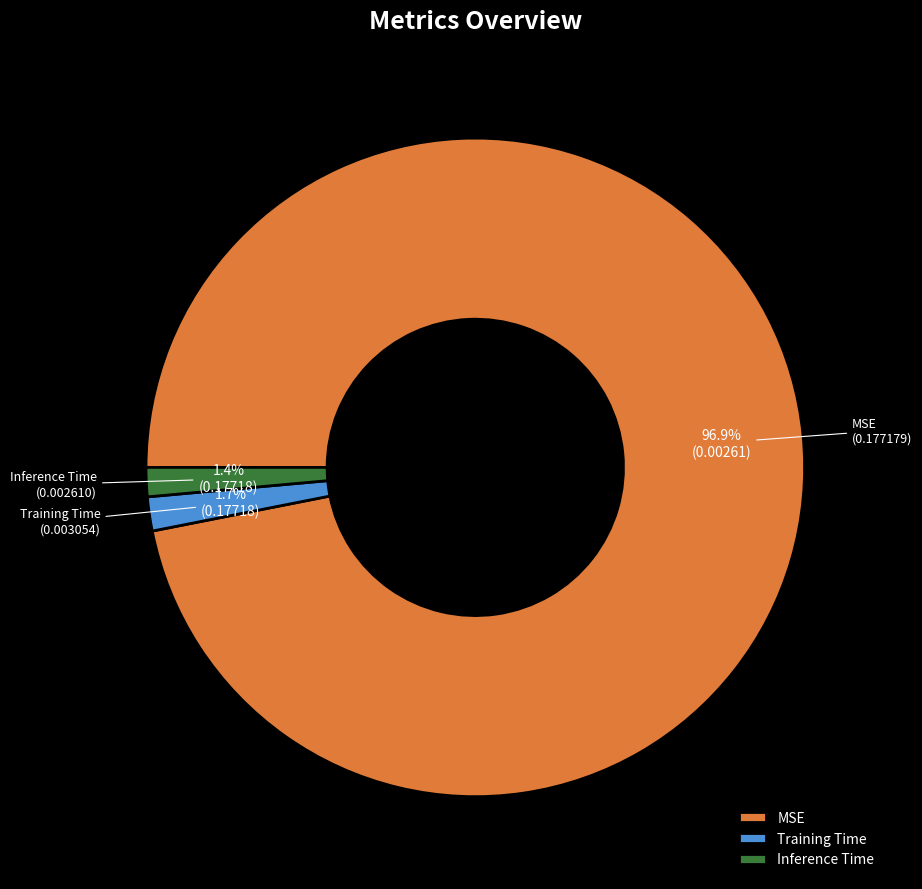

True or false: Training Time accounts for 2% of the total.

True